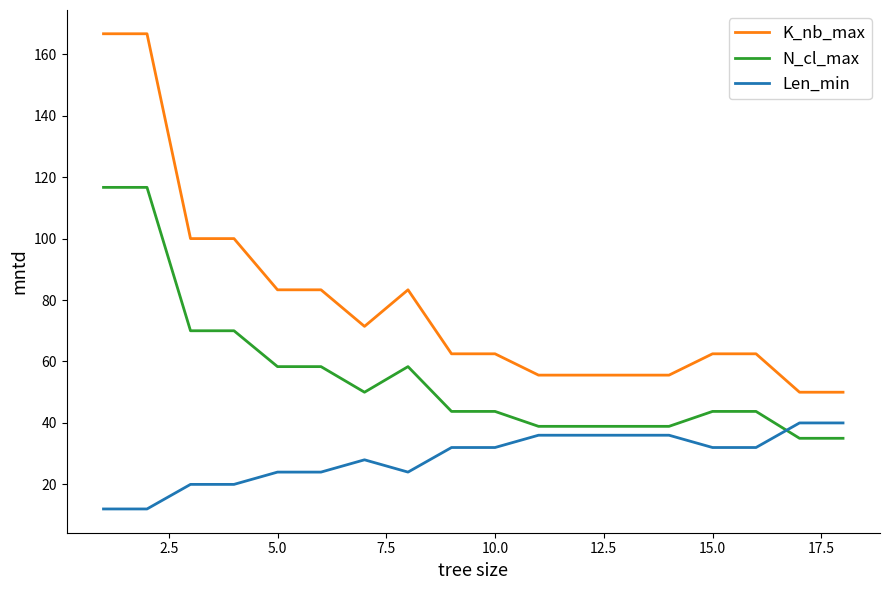

Which series has the widest spread of values?

K_nb_max